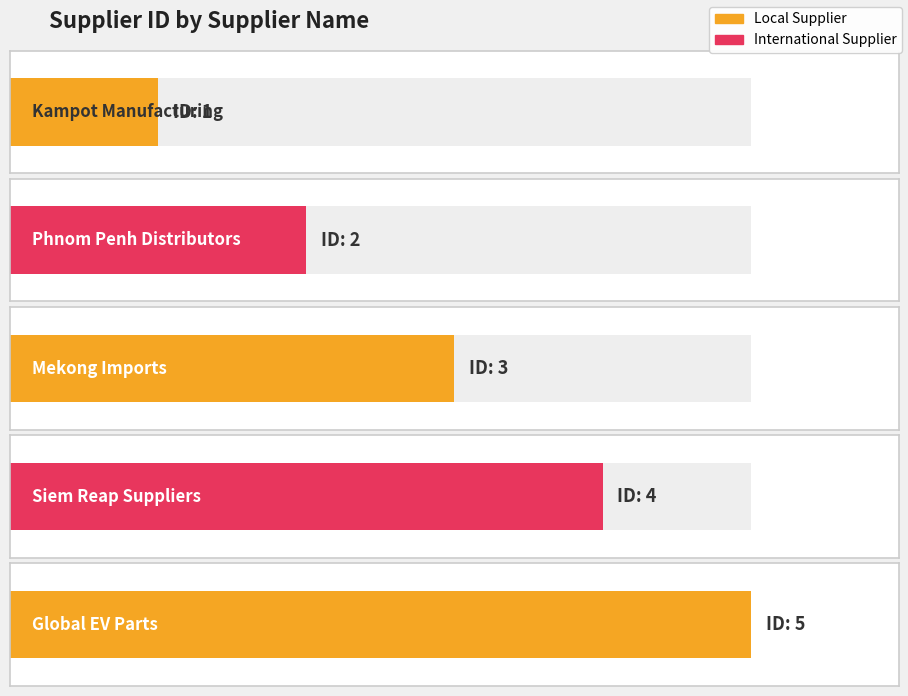

The chart shows a value of 5 at Mekong Imports. True or false?

False